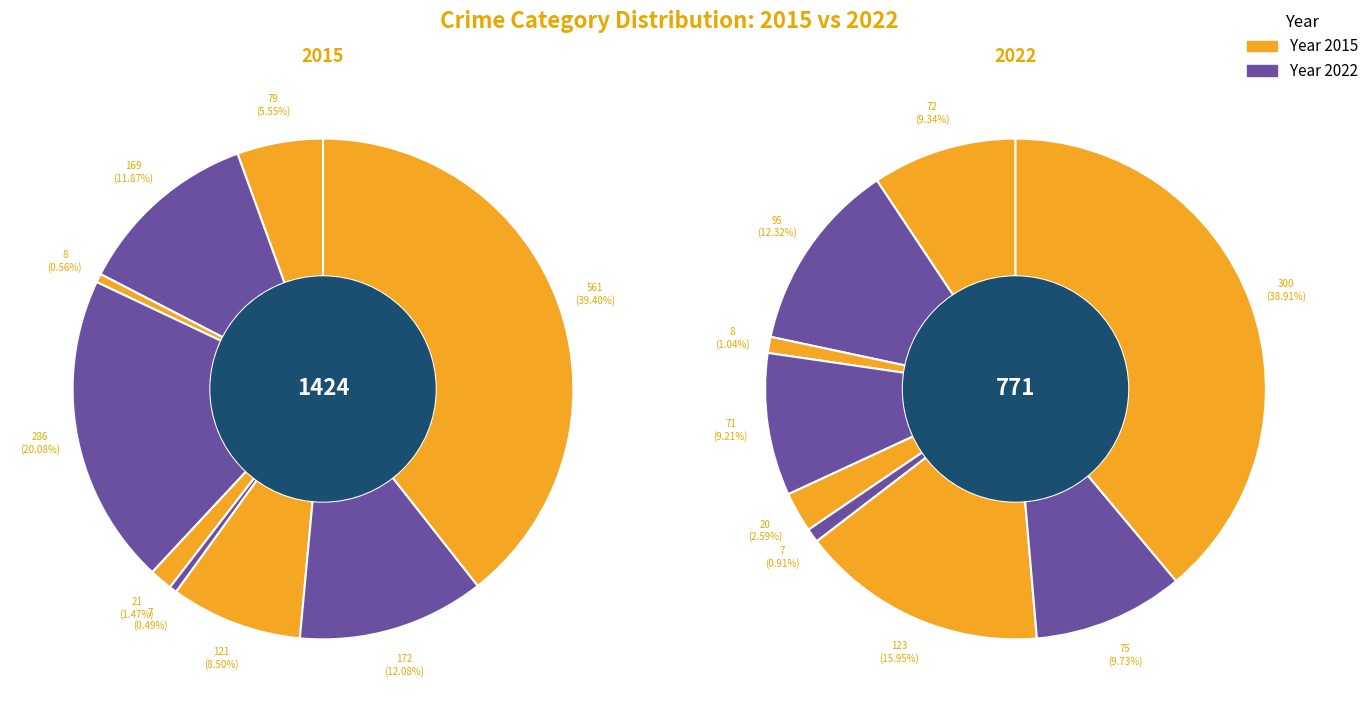

Which category has the biggest portion of the pie?

Theft